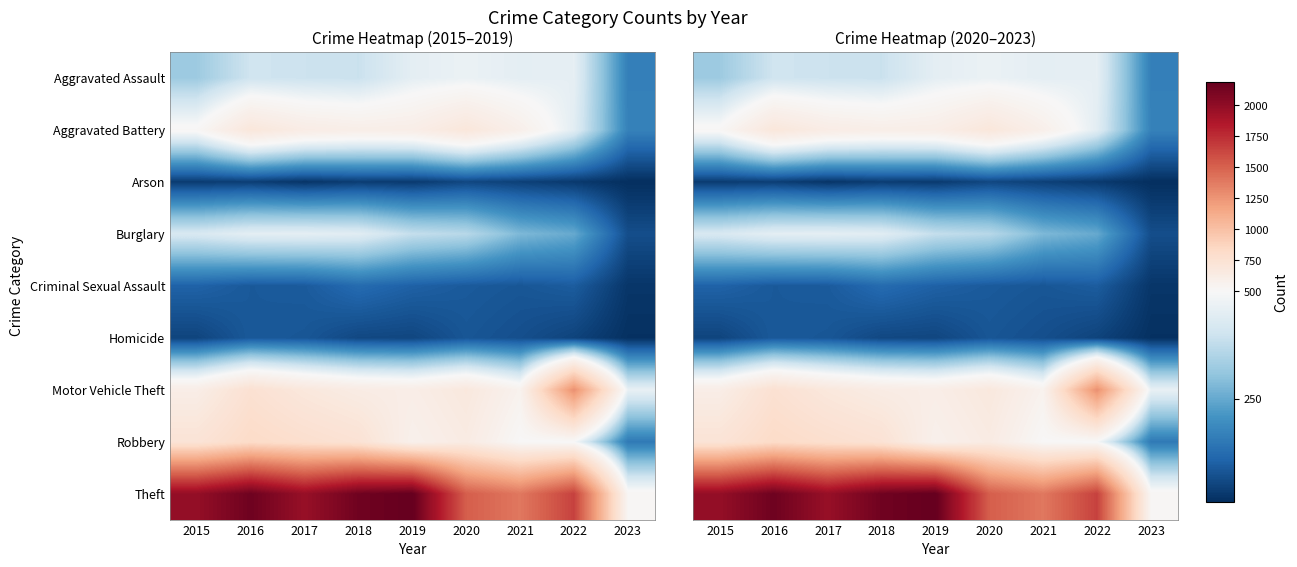

Which category has the lowest value in the Homicide series?

2023